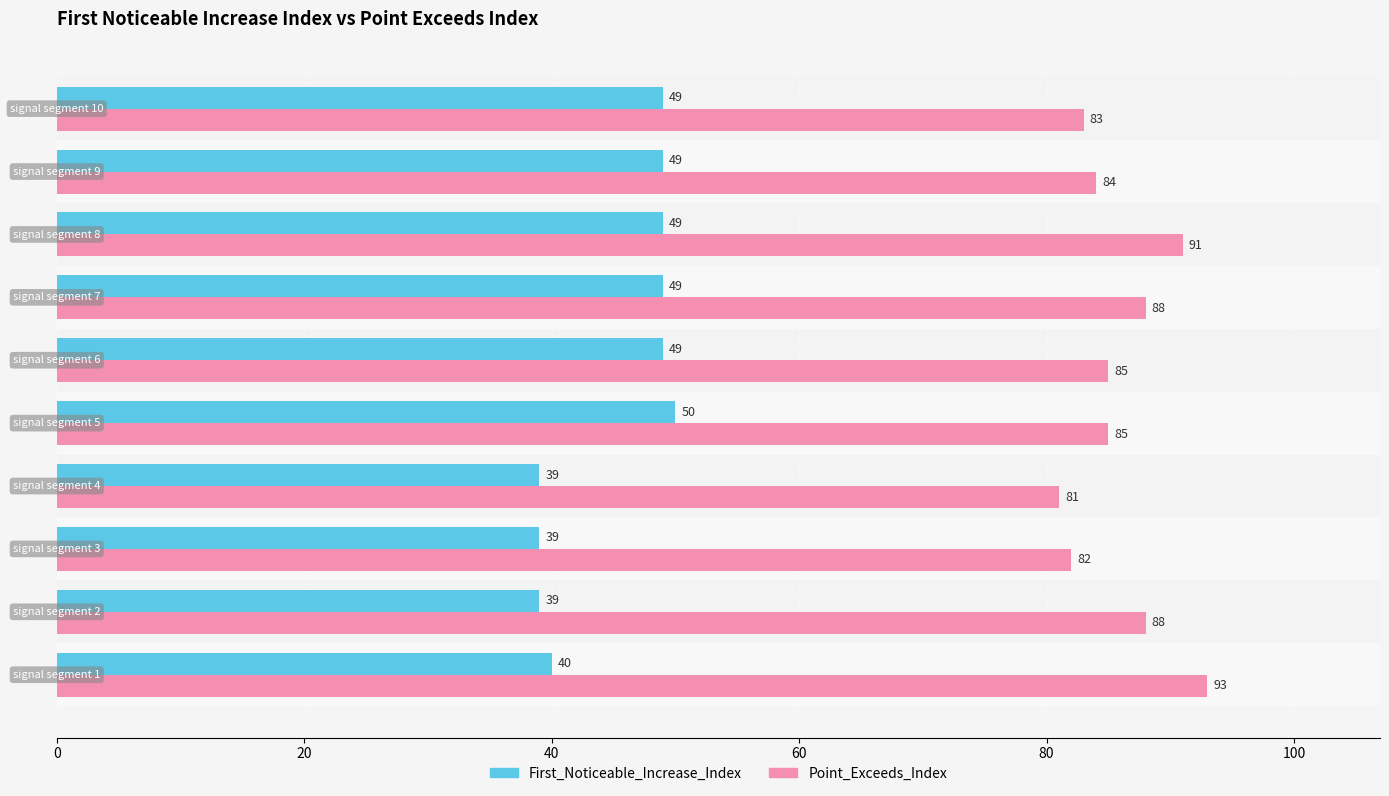

Which series has the largest total across all categories?

Point_Exceeds_Index